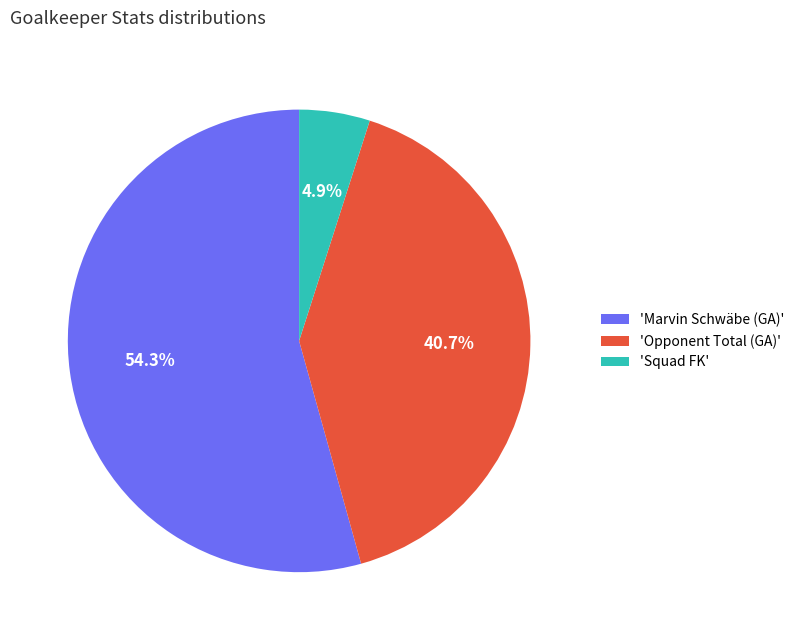

What portion of the pie excludes 'Opponent Total (GA)'?

59.3%